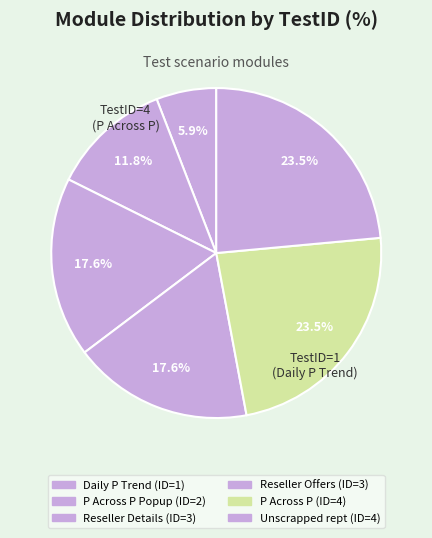

Count the number of slices in the pie.

6